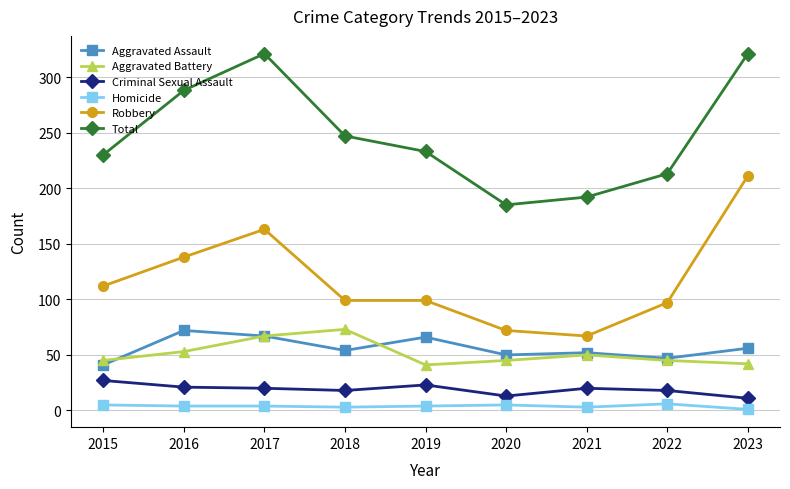

What is the difference between the maximum and minimum values in the Criminal Sexual Assault series?

16